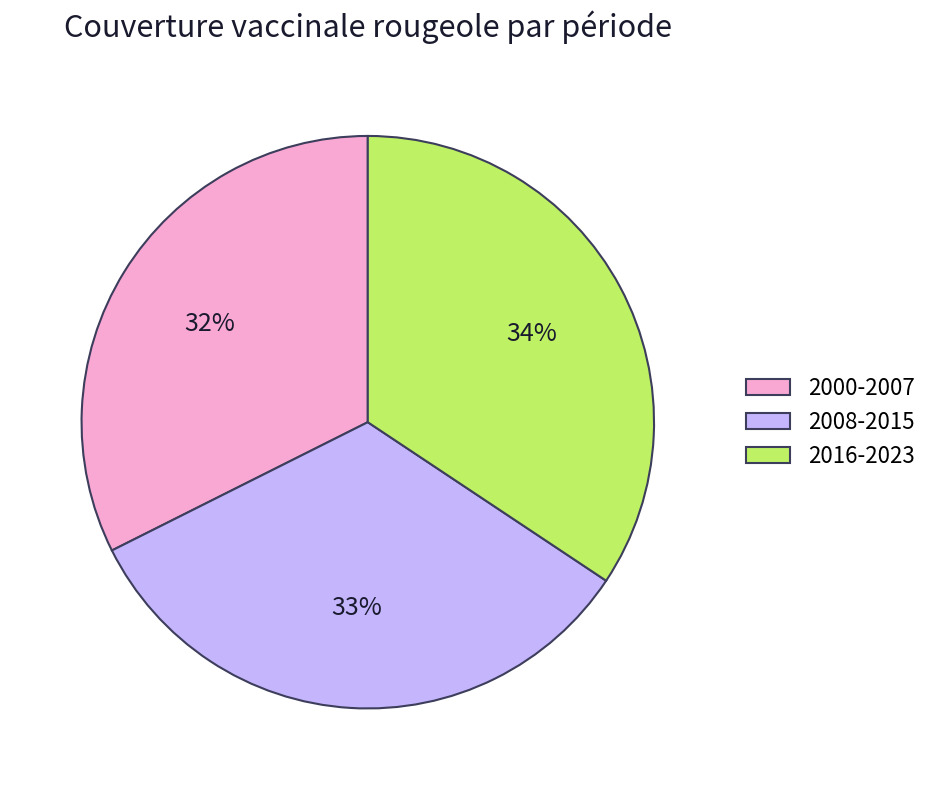

The 2008-2015 slice represents 43% of the pie. True or false?

False